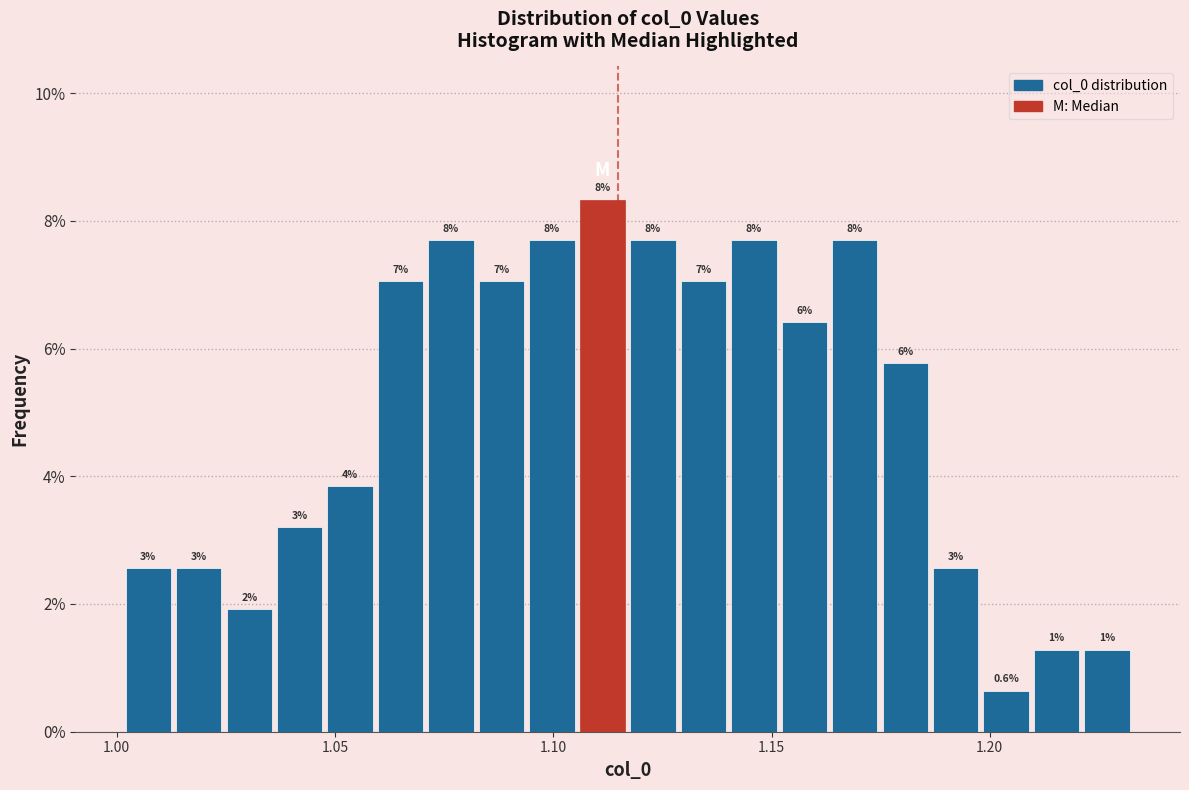

Around what value on the x-axis is the tallest bar? Give the approximate position of its centre, as read against the axis.

1.110